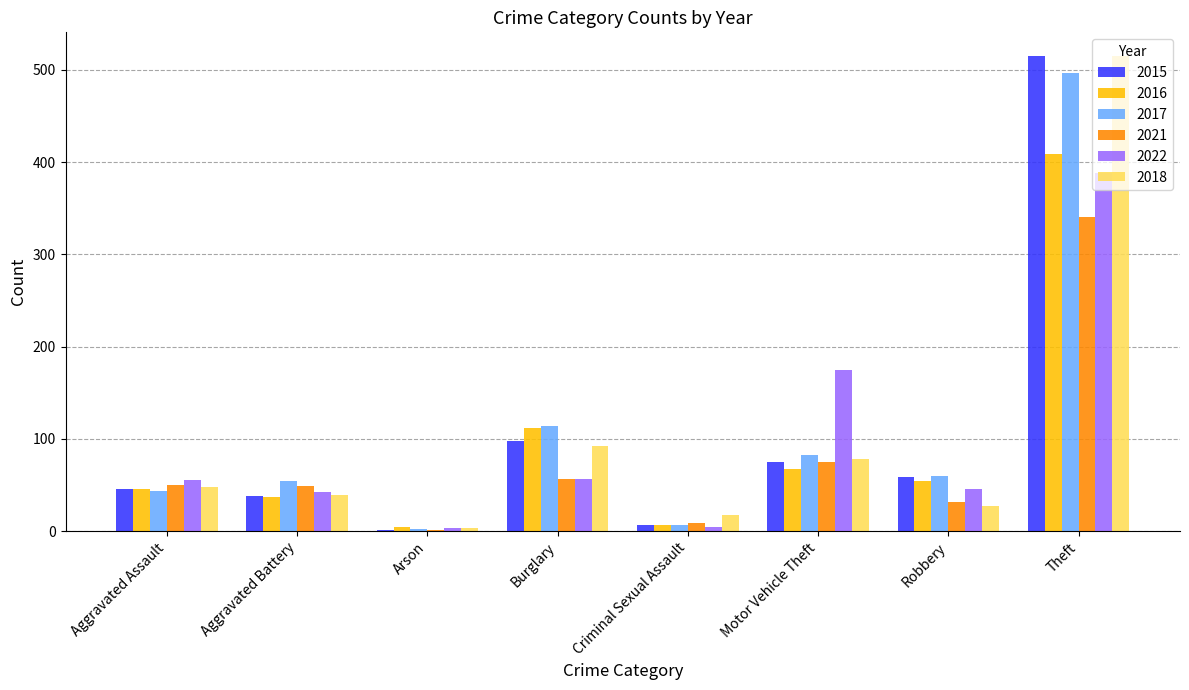

What is the average value of the 2022 series?

96